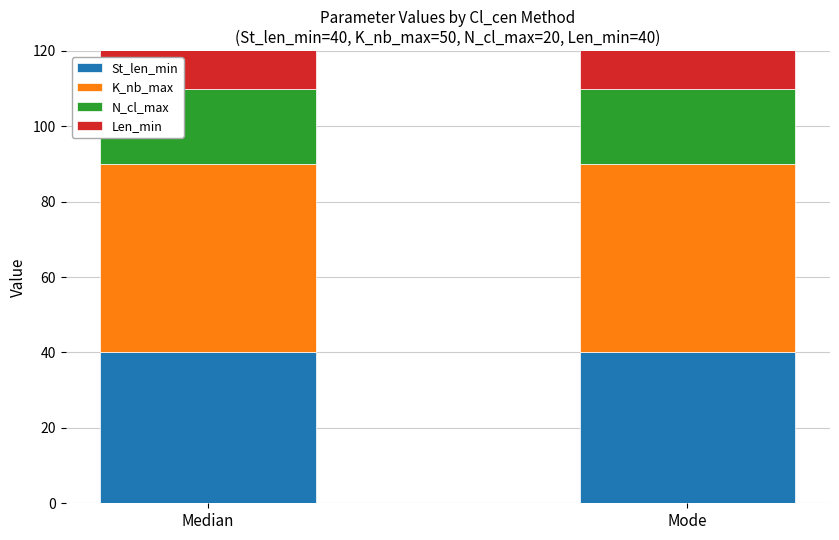

Count the number of categories in the chart.

2